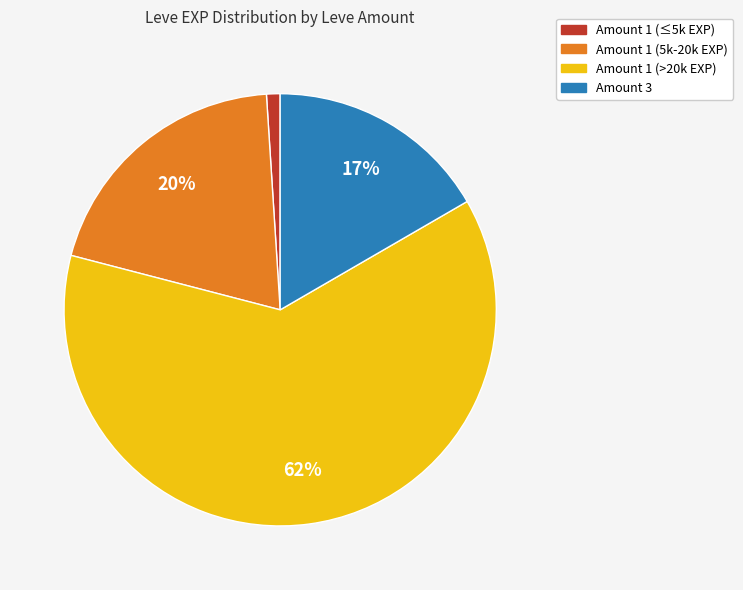

Does any single category account for the majority?

Yes